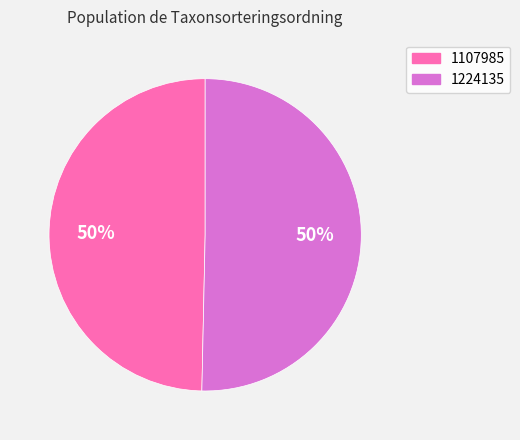

The 1107985 slice represents 37% of the pie. True or false?

False